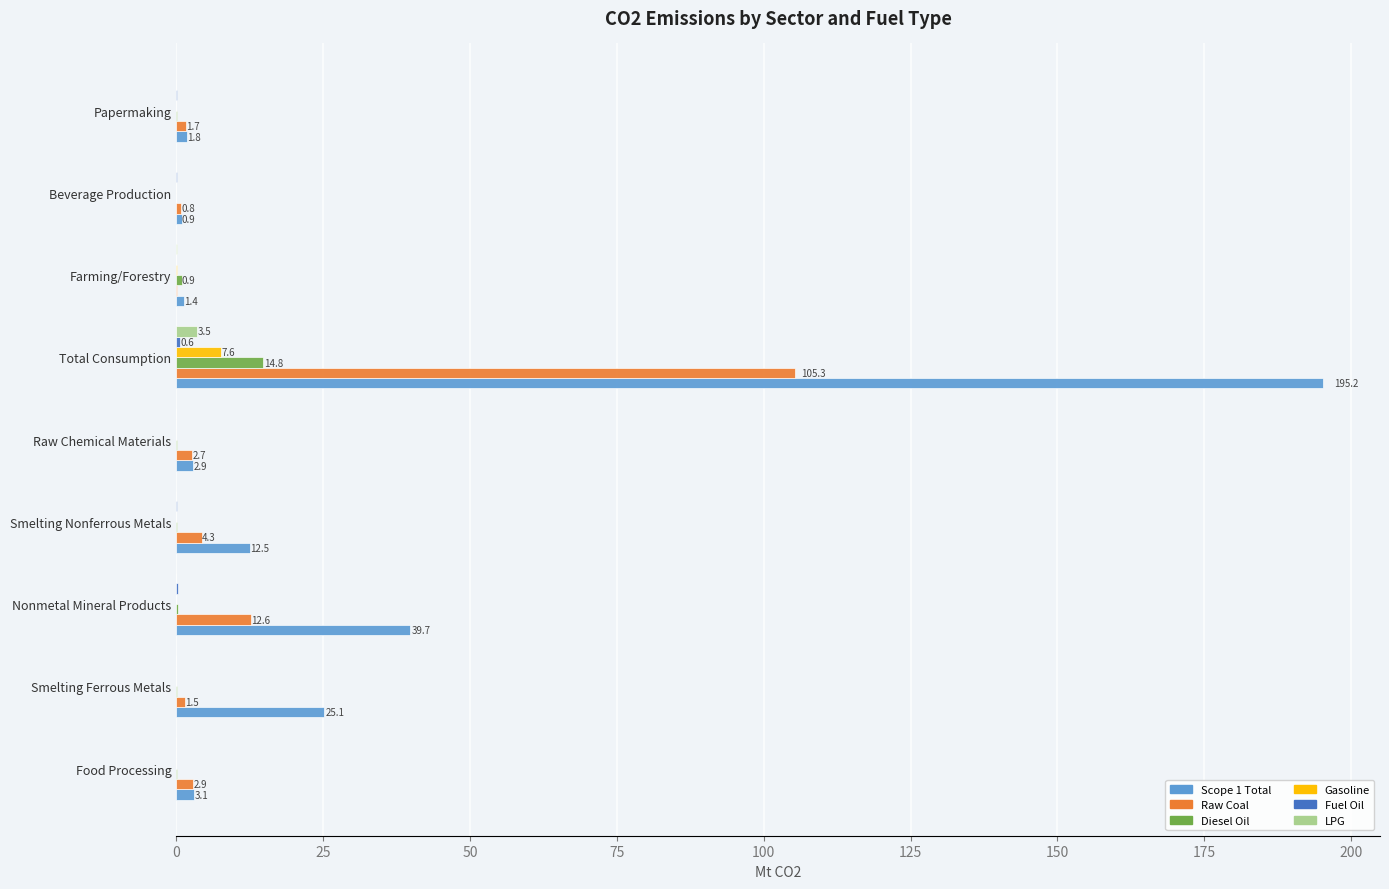

The Gasoline series shows 0.0 at Papermaking. True or false?

True